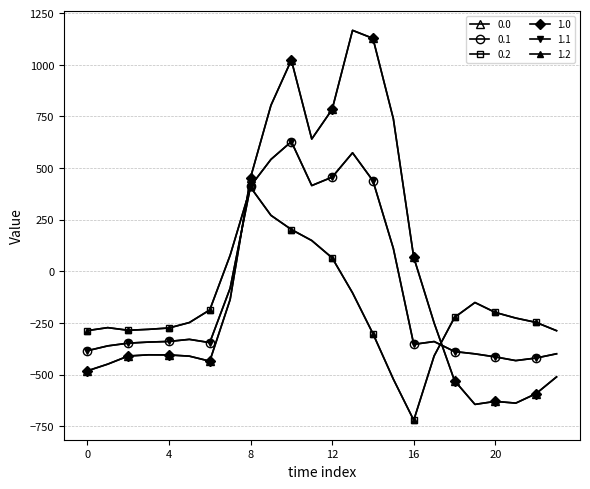

Does the chart have visible grid lines?

Yes